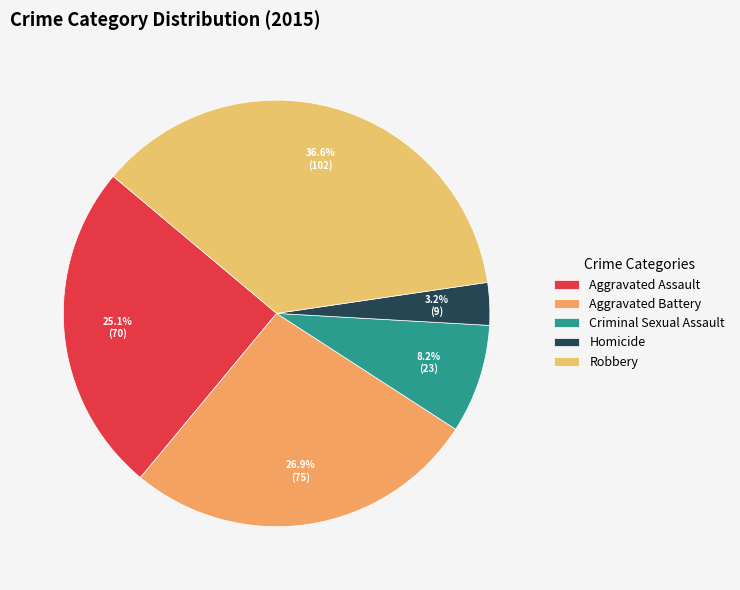

What portion of the pie excludes Criminal Sexual Assault?

91.8%